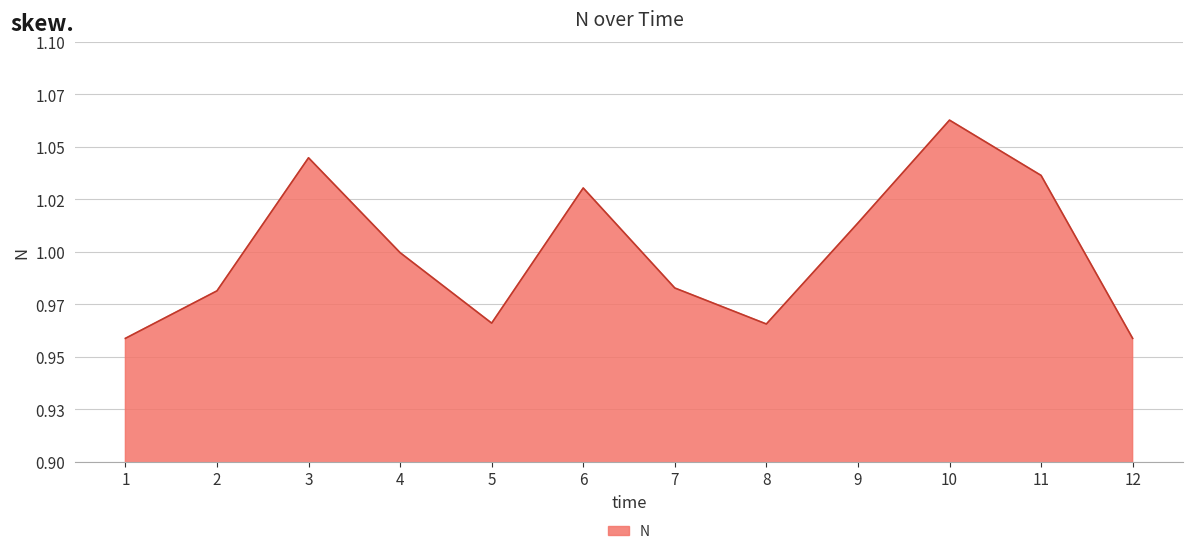

At which category does the chart reach its minimum across all series?

1